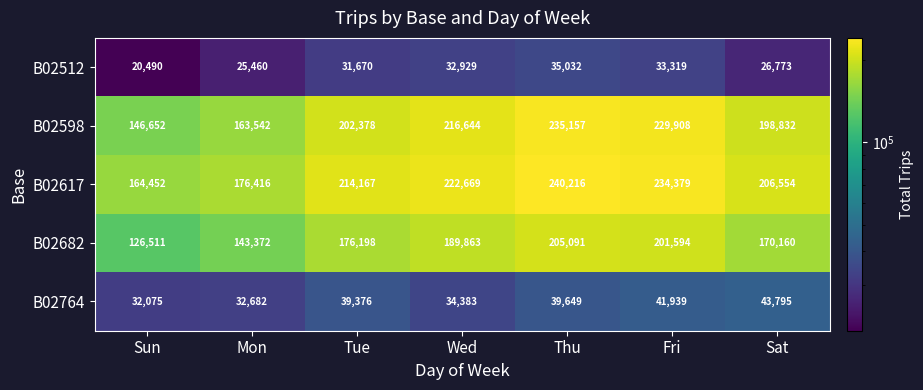

What is the average value of the B02764 series?

37700